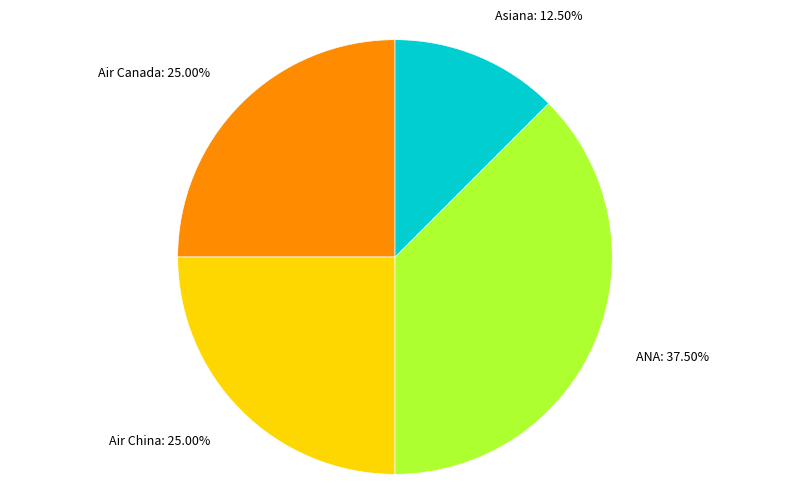

Does Asiana represent more than half of the total?

No